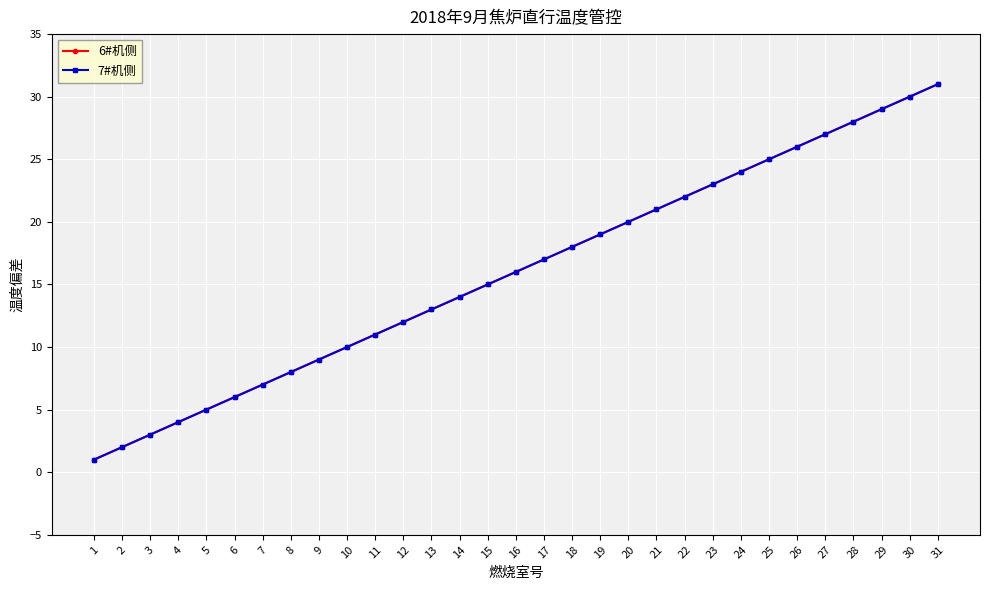

True or false: 6#机侧 has more than 2 interior local peaks.

False